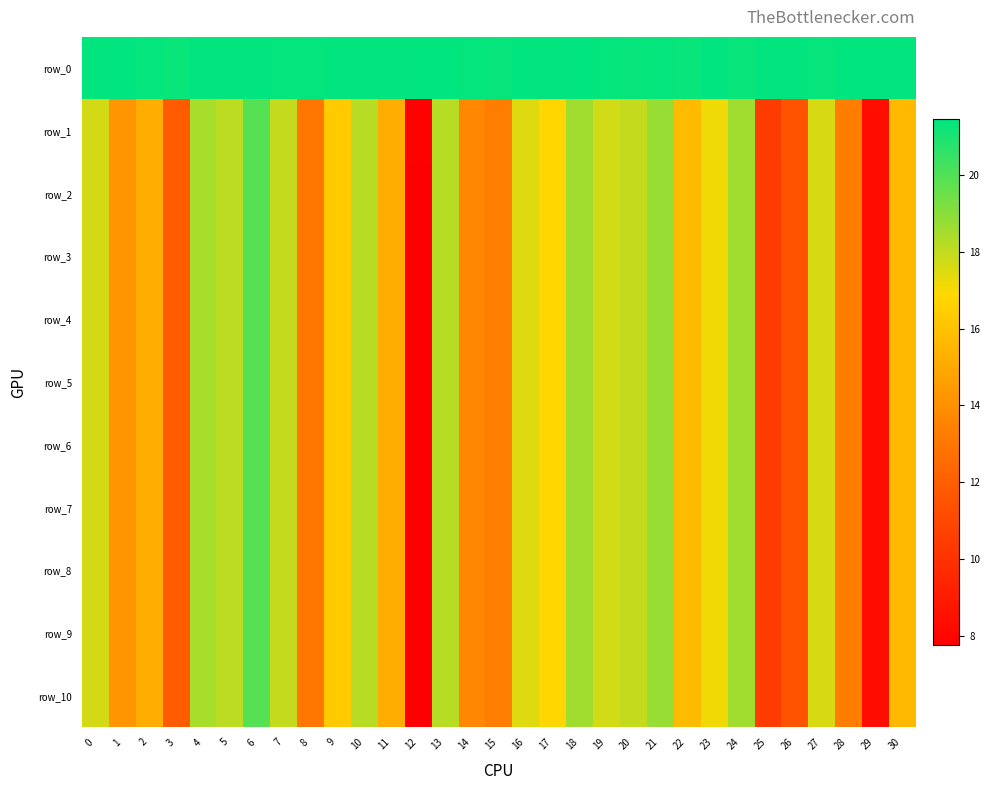

Which series has the widest spread of values?

row_5